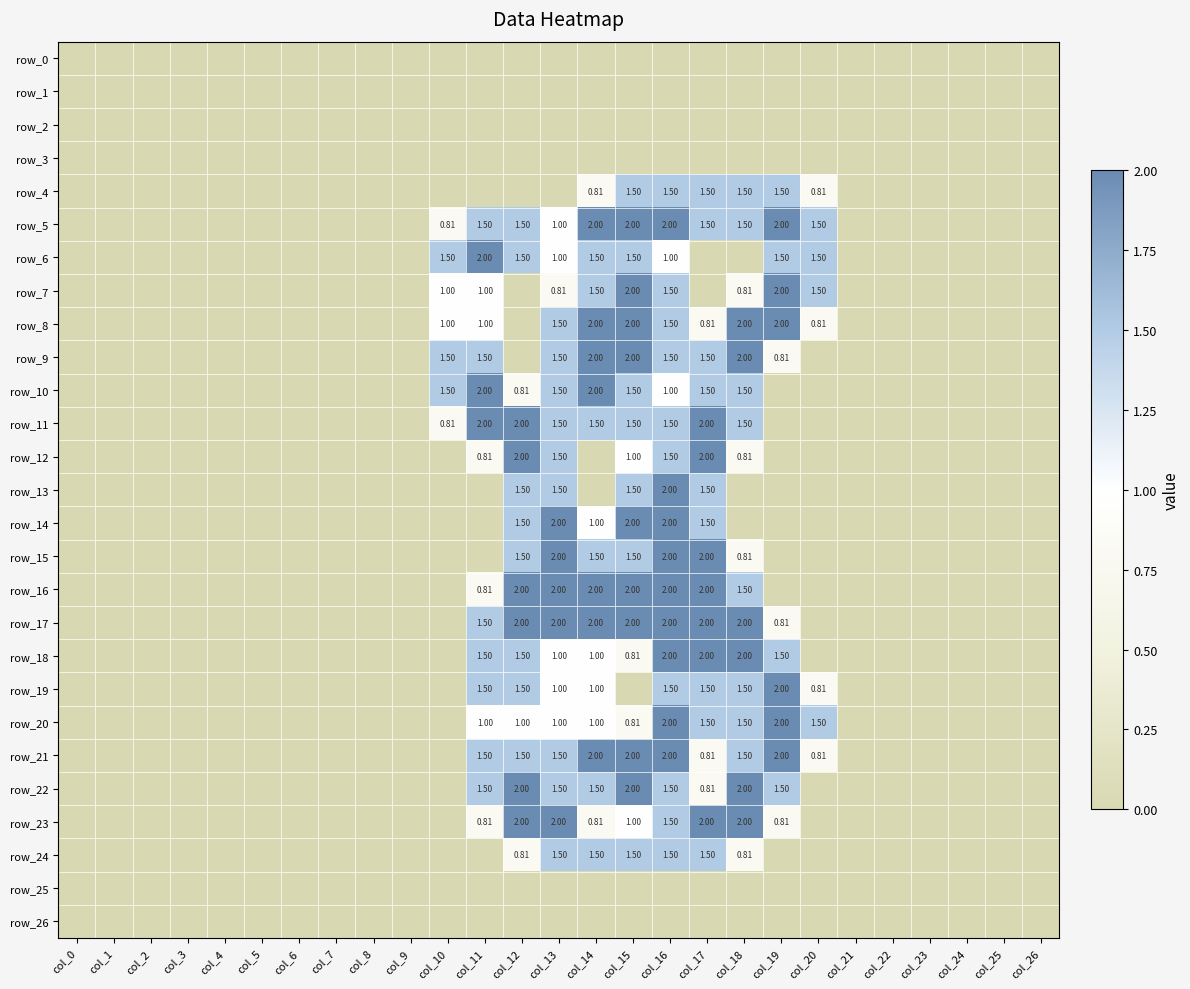

Between col_2 and col_21, which series saw the biggest shift?

row_0